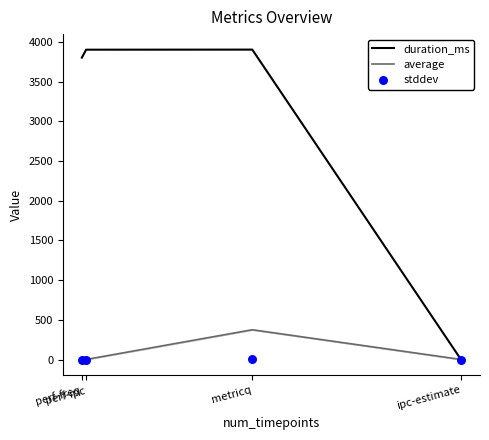

At how many categories does at least one series exceed 3367?

3